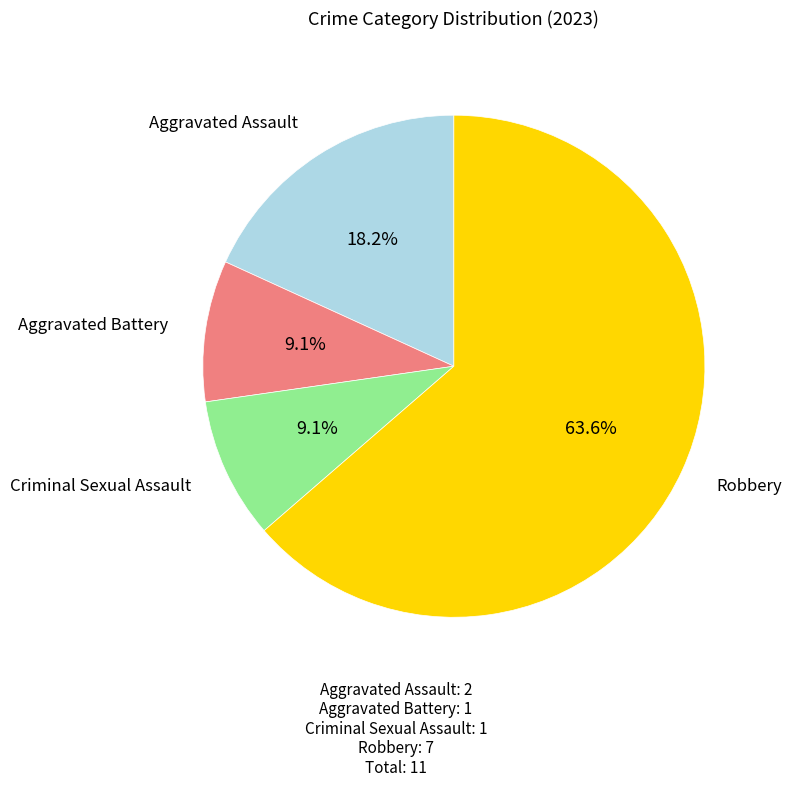

How many slices are in this pie chart?

4